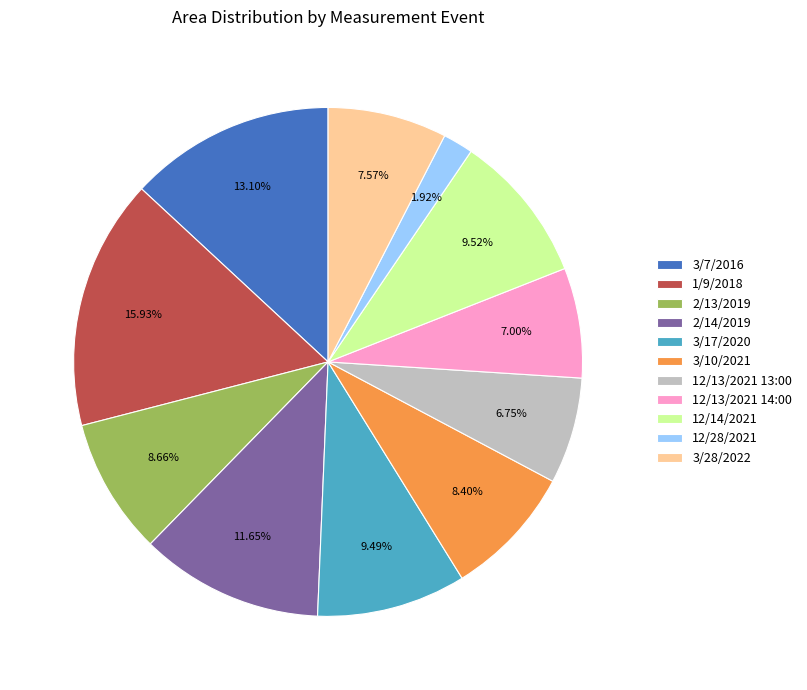

Is 3/7/2016 the majority of the pie?

No